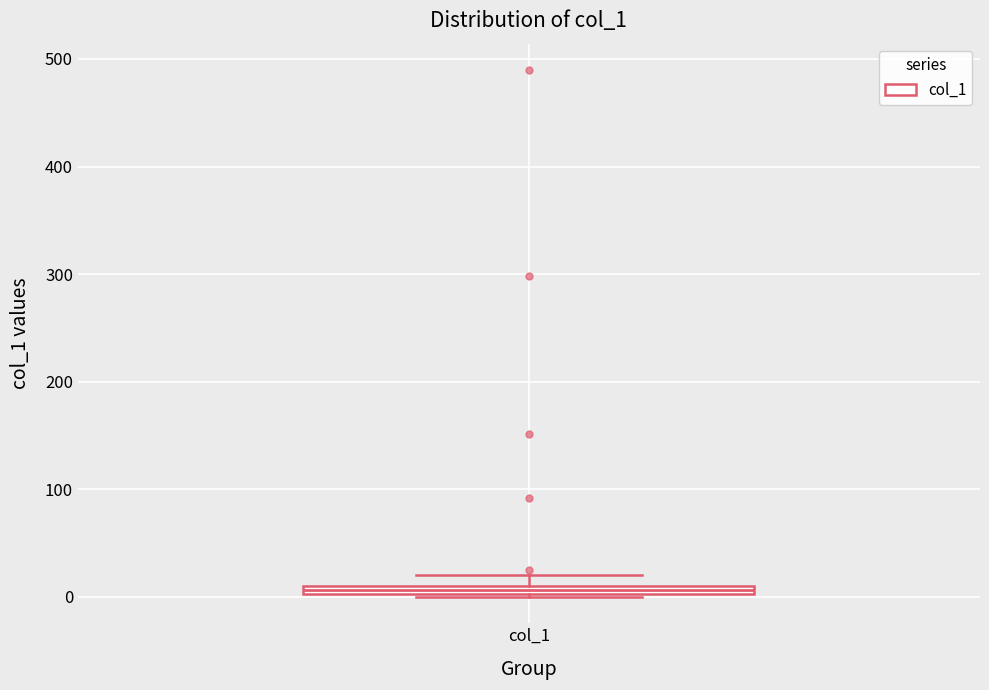

Where is the lower edge of the box for col_1 on the y-axis? The values are not printed on the chart, so give them approximately, as read against the axis.

0